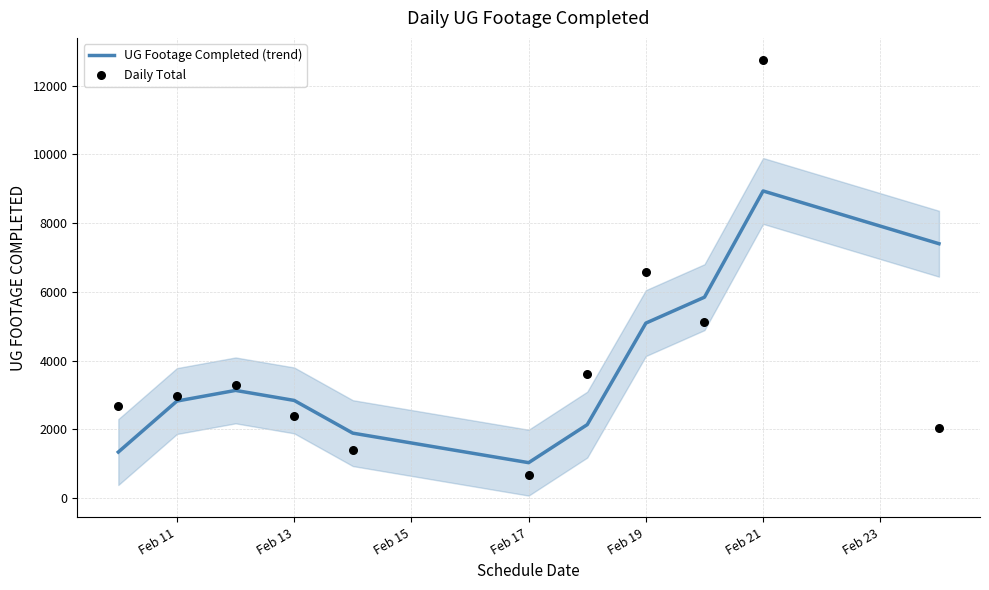

Which series reaches the minimum Y coordinate?

Daily Total